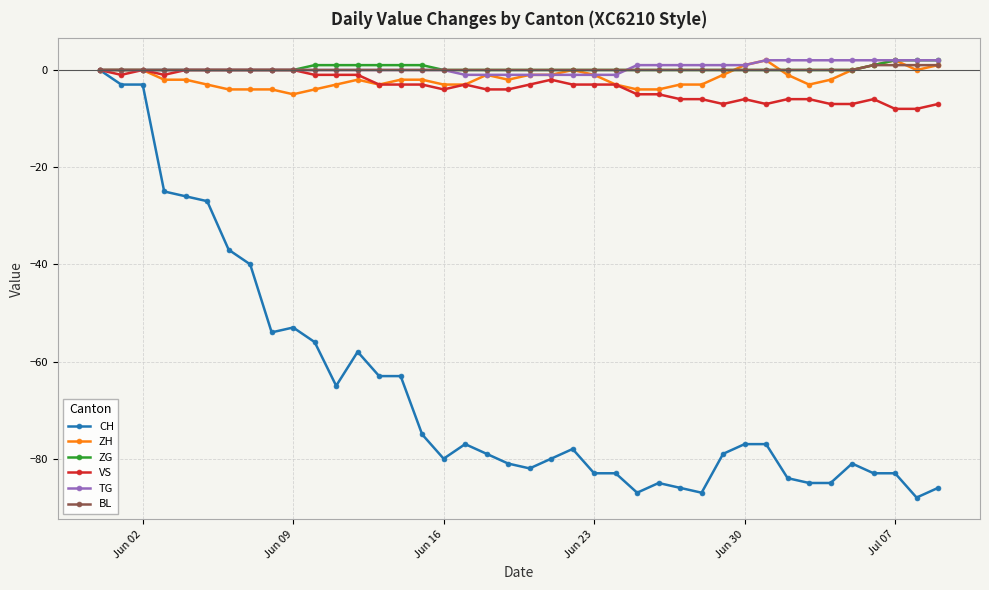

Reading right to left, list all the values displayed in this chart.

CH: -86	-88	-83	-83	-81	-85	-85	-84	-77	-77	-79	-87	-86	-85	-87	-83	-83	-78	-80	-82	-81	-79	-77	-80	-75	-63	-63	-58	-65	-56	-53	-54	-40	-37	-27	-26	-25	-3	-3	0
ZH: 1	0	2	1	0	-2	-3	-1	2	1	-1	-3	-3	-4	-4	-3	-1	0	-1	-1	-2	-1	-3	-3	-2	-2	-3	-2	-3	-4	-5	-4	-4	-4	-3	-2	-2	0	0	0
ZG: 2	2	2	1	0	0	0	0	0	0	0	0	0	0	0	0	0	0	0	0	0	0	0	0	1	1	1	1	1	1	0	0	0	0	0	0	0	0	0	0
VS: -7	-8	-8	-6	-7	-7	-6	-6	-7	-6	-7	-6	-6	-5	-5	-3	-3	-3	-2	-3	-4	-4	-3	-4	-3	-3	-3	-1	-1	-1	0	0	0	0	0	0	-1	0	-1	0
TG: 2	2	2	2	2	2	2	2	2	1	1	1	1	1	1	-1	-1	-1	-1	-1	-1	-1	-1	0	0	0	0	0	0	0	0	0	0	0	0	0	0	0	0	0
BL: 1	1	1	1	0	0	0	0	0	0	0	0	0	0	0	0	0	0	0	0	0	0	0	0	0	0	0	0	0	0	0	0	0	0	0	0	0	0	0	0